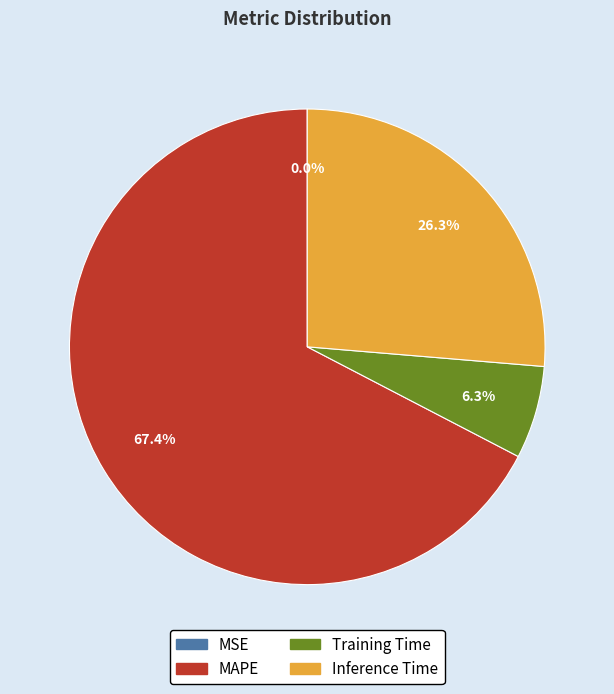

What is the total percentage of Inference Time and MAPE?

93.7%